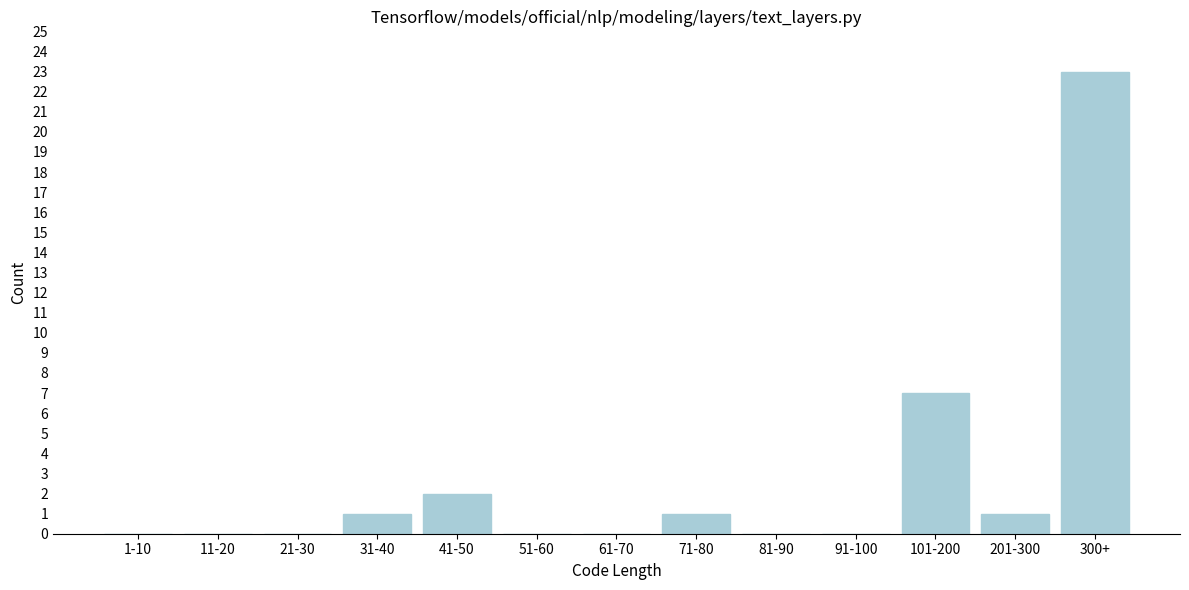

Reading left to right, extract all data points from this chart.

1-10=0	11-20=0	21-30=0	31-40=1	41-50=2	51-60=0	61-70=0	71-80=1	81-90=0	91-100=0	101-200=7	201-300=1	300+=23